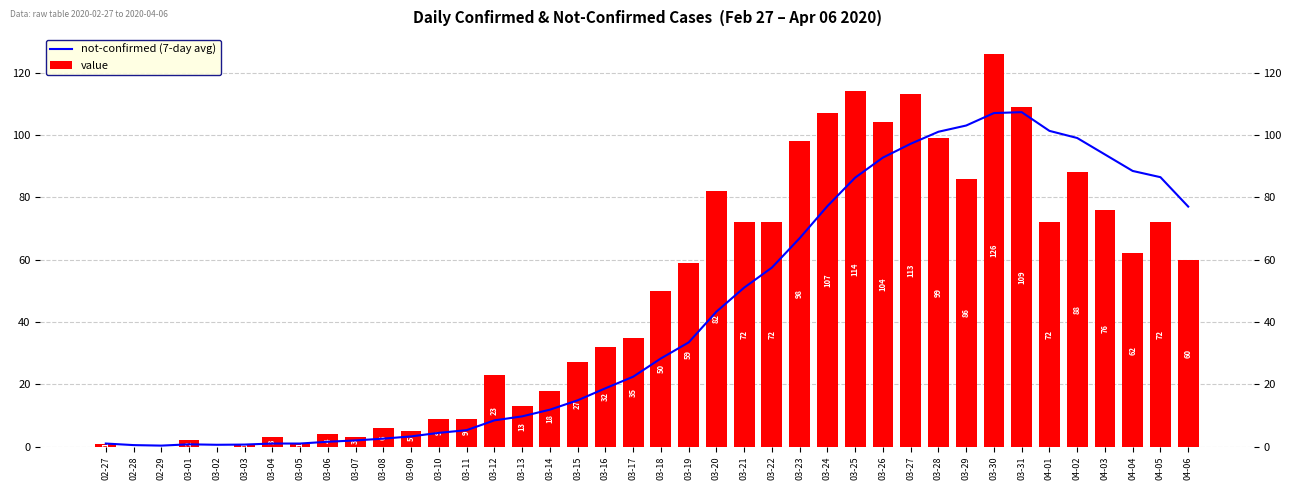

Does the chart contain any negative values?

No